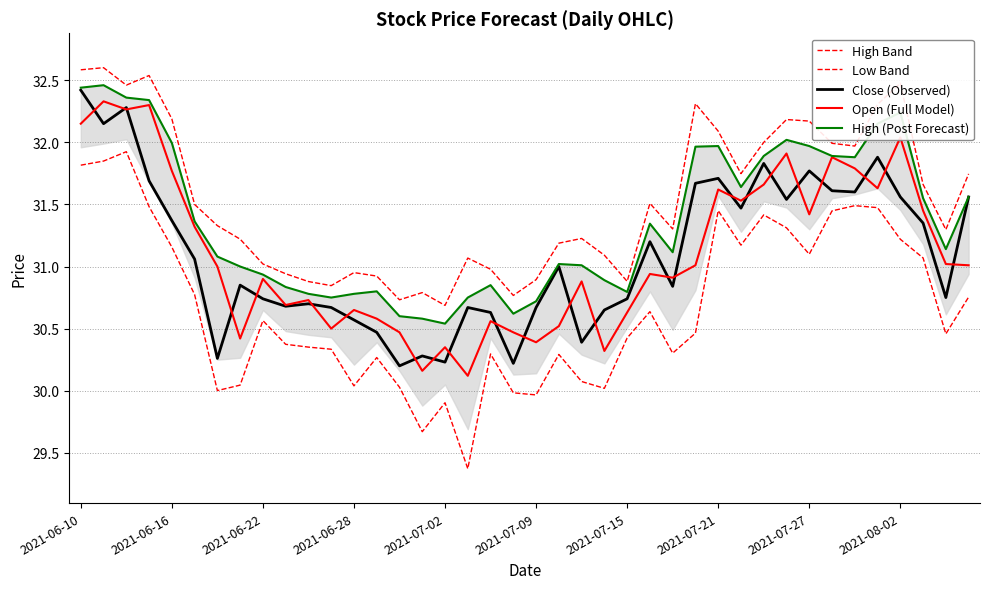

What is the greatest value displayed?

32.6